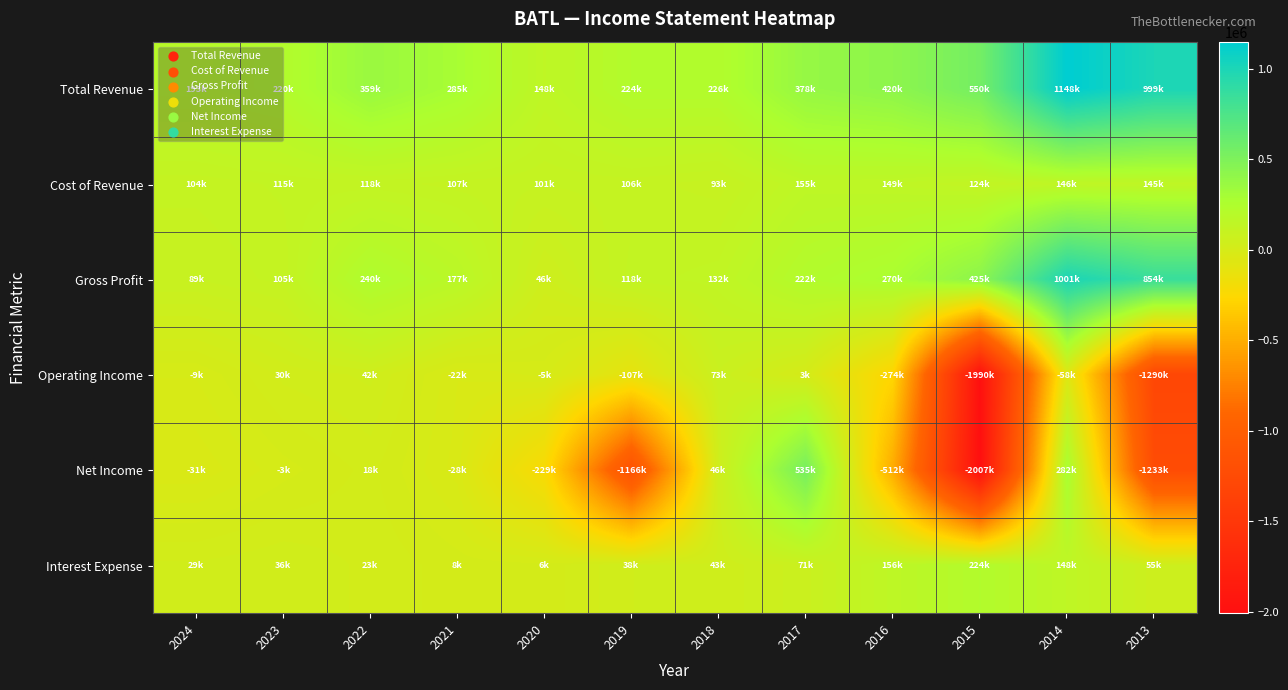

What is the total value across all series at 2024?

375500